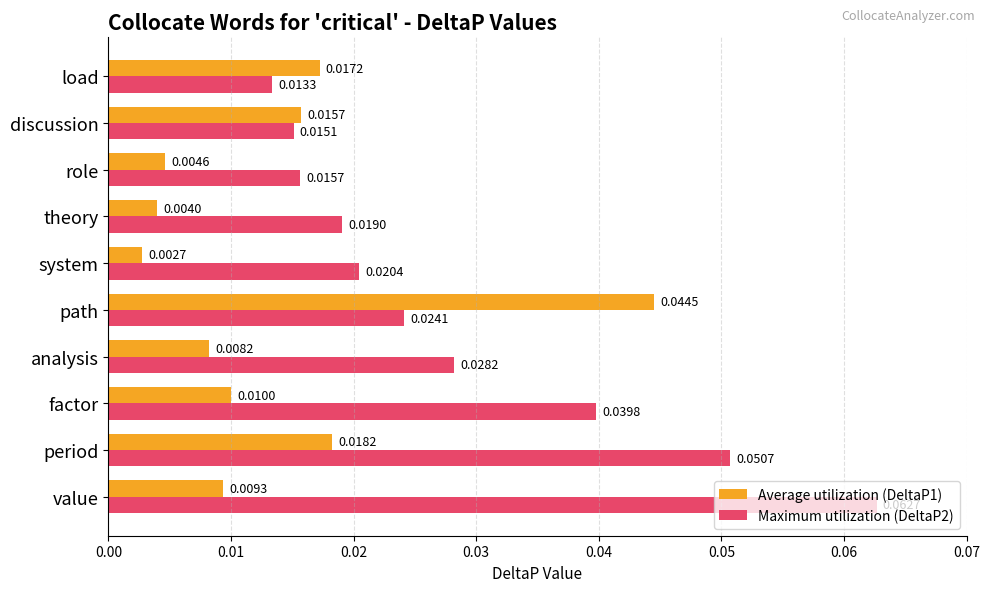

Is the value of Maximum utilization (DeltaP2) at path greater than the value of Average utilization (DeltaP1) at path?

No